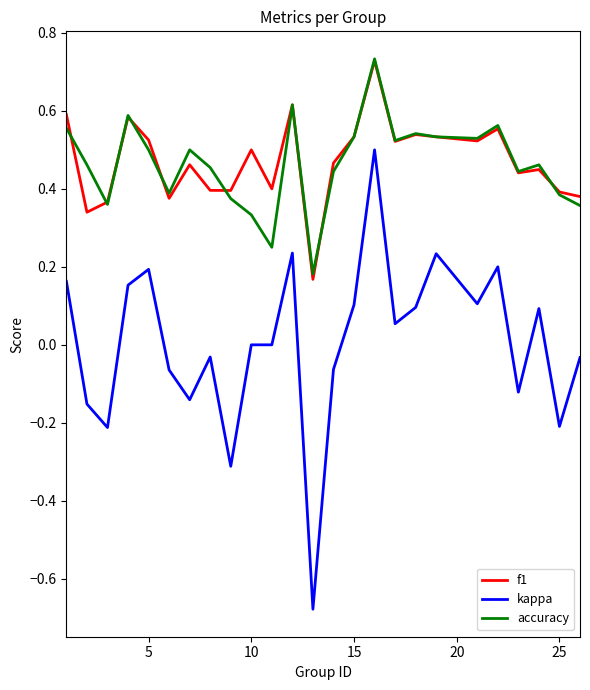

Which series has the widest spread of values?

kappa